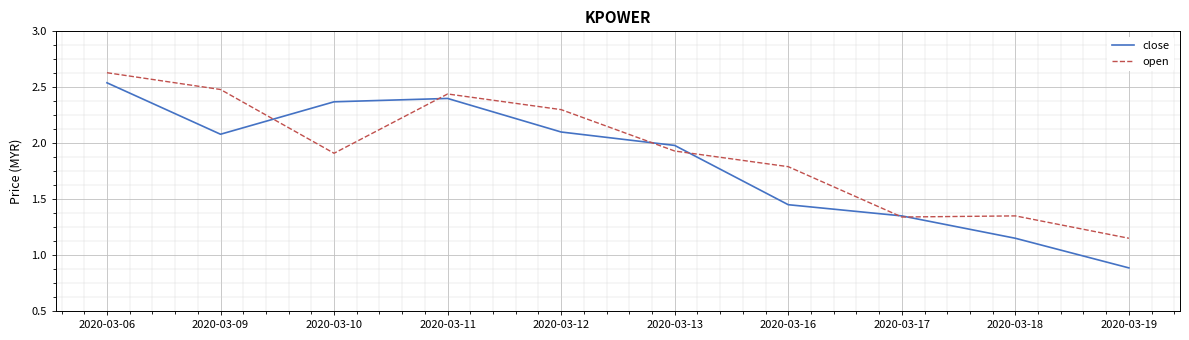

True or false: open has more than 2 points higher than both neighbors.

False